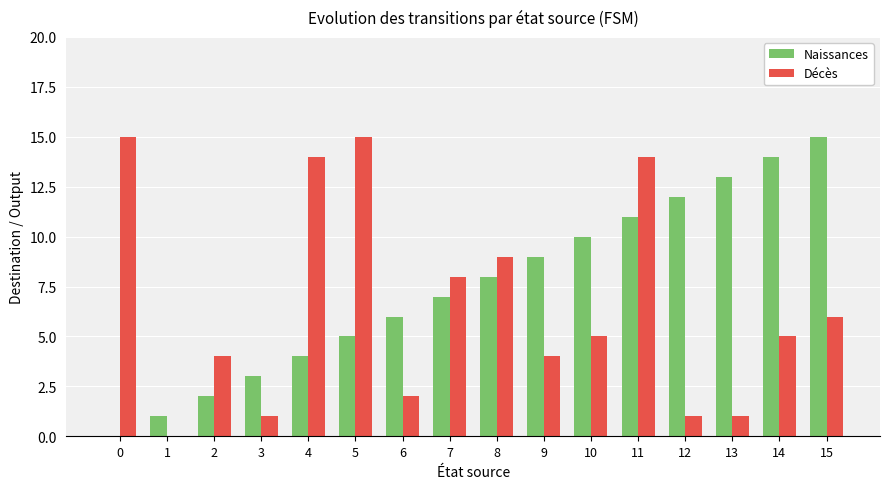

How many groups of bars are there?

16